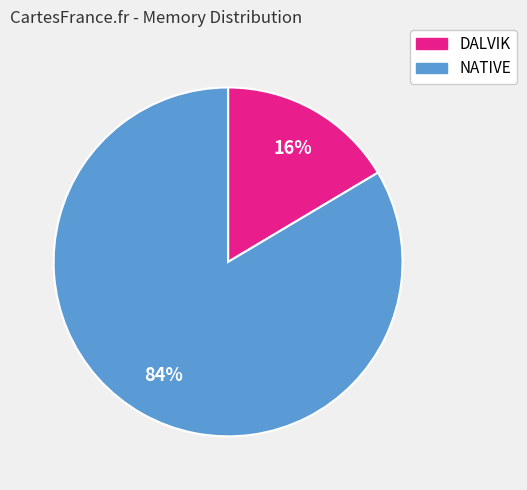

What percentage is the NATIVE slice, to the nearest percent?

84%